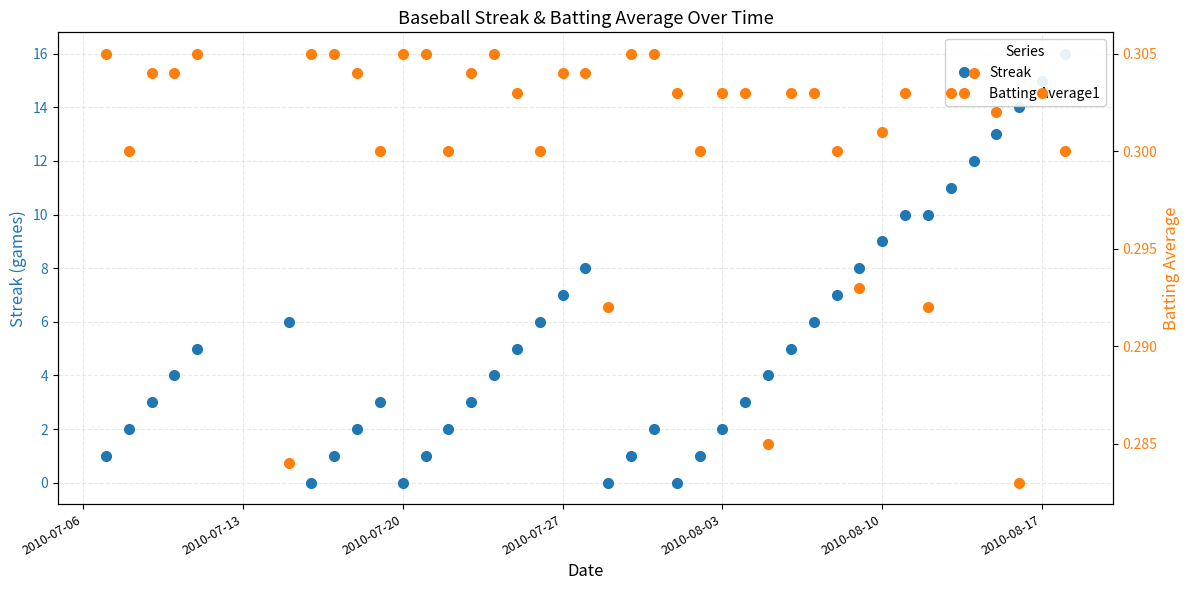

After their last crossing, which series has the higher values: Streak or Batting Average1?

Streak